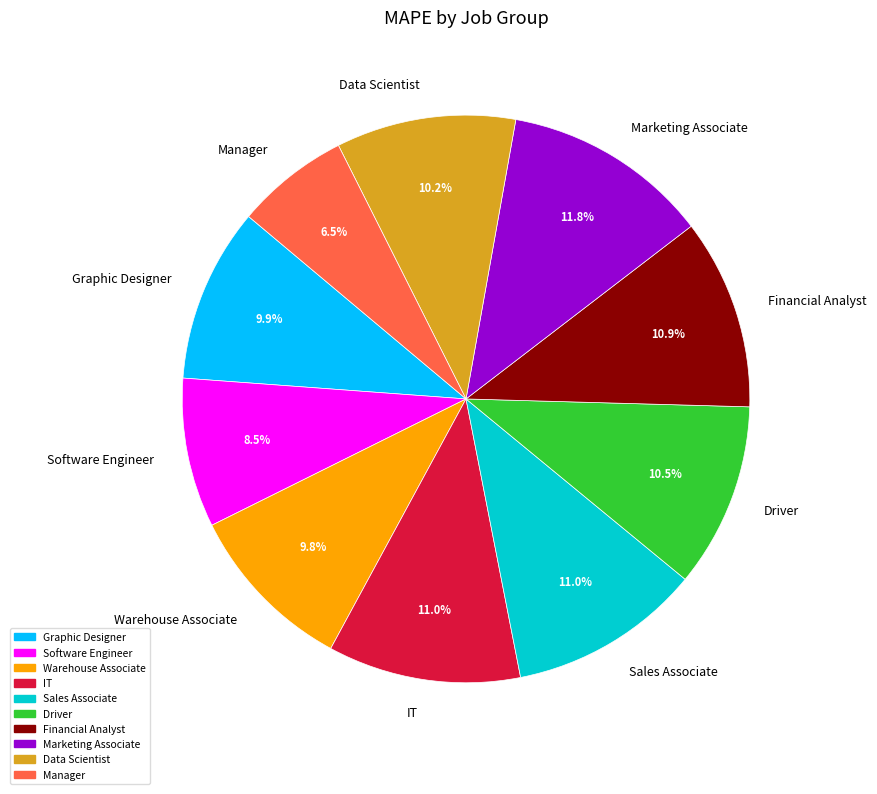

To the nearest percent, what is the average slice percentage?

10%